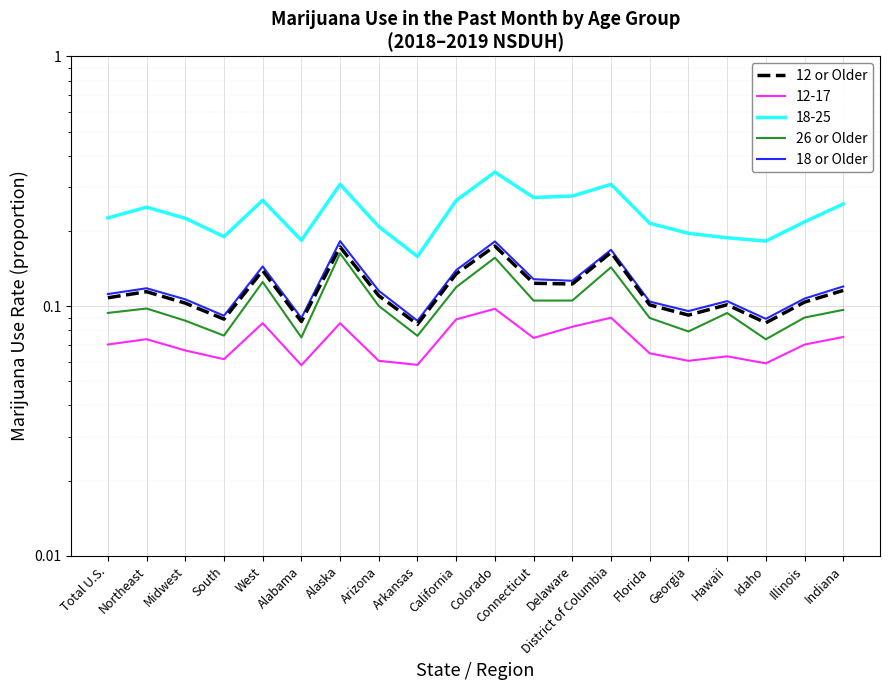

True or false: 12 or Older and 26 or Older cross at least once.

False